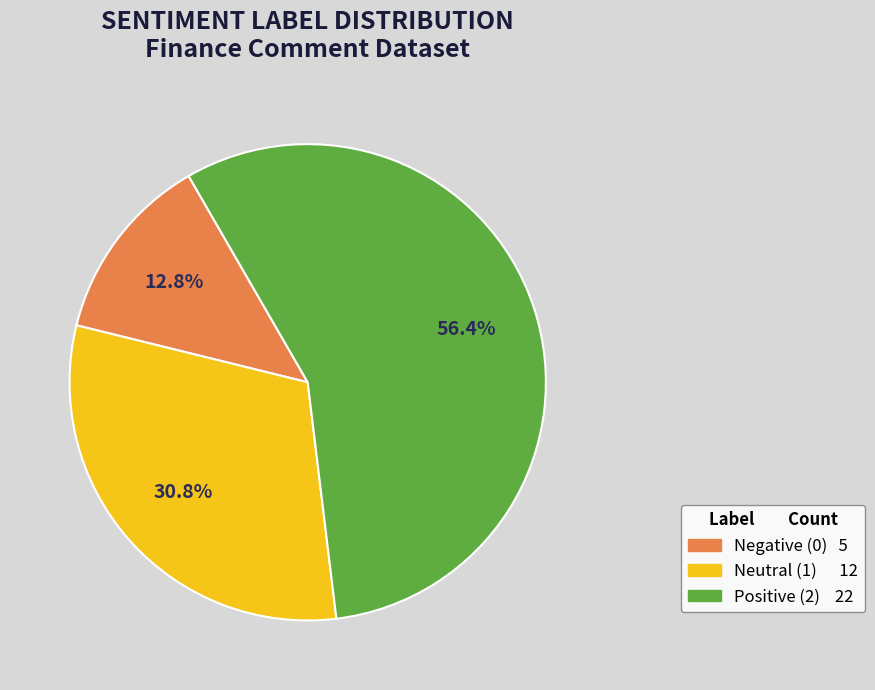

How many slices are in this pie chart?

3